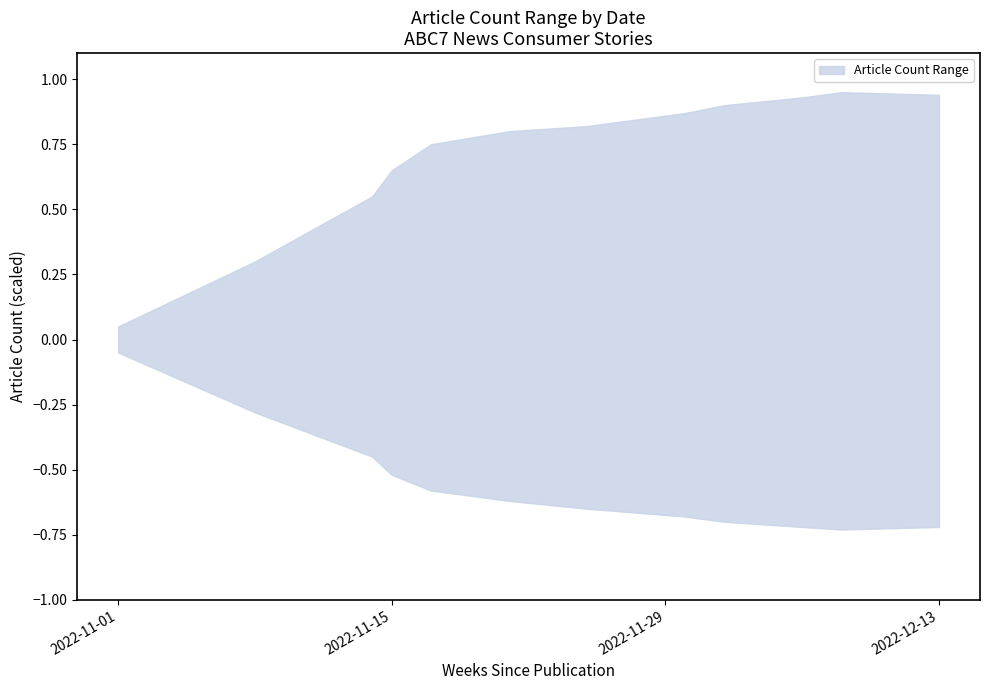

List the labels in order of upper value, largest first.

2022-12-08, 2022-12-13, 2022-12-06, 2022-12-02, 2022-11-30, 2022-11-25, 2022-11-21, 2022-11-17, 2022-11-15, 2022-11-14, 2022-11-08, 2022-11-01